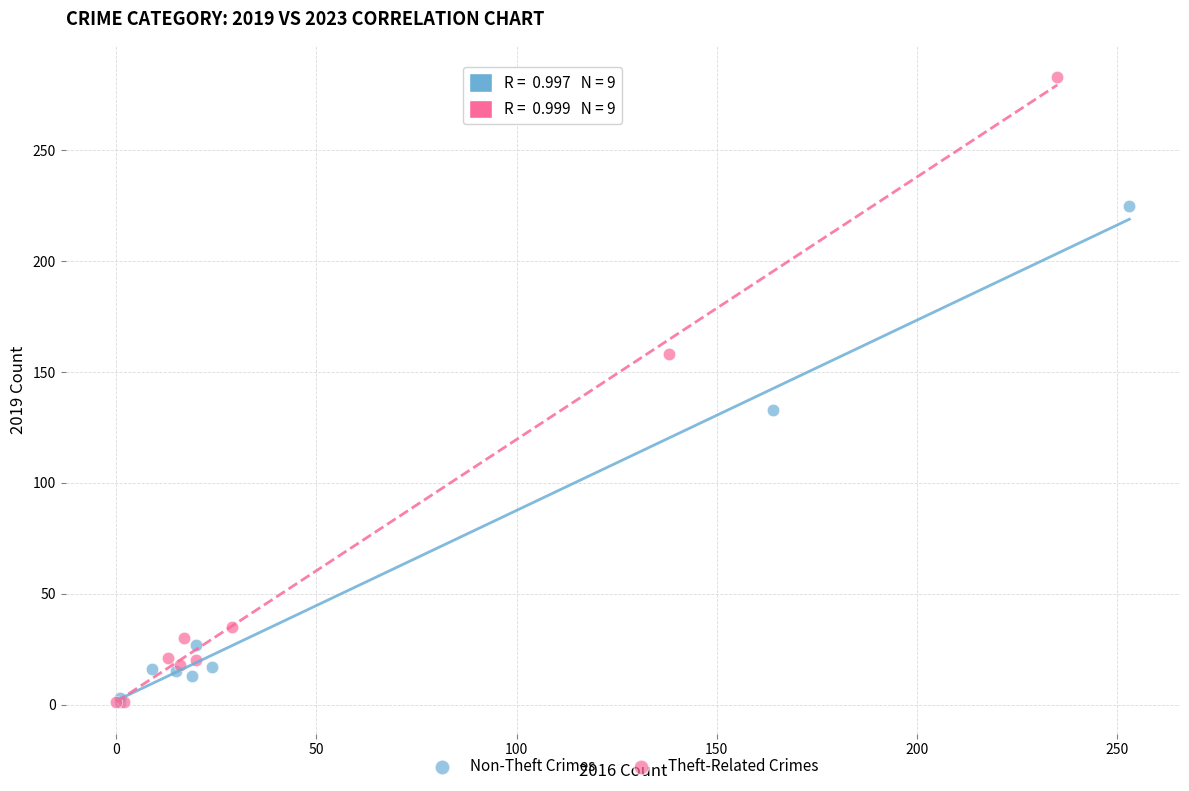

Which series has the largest Y range (max minus min)?

Theft-Related Crimes